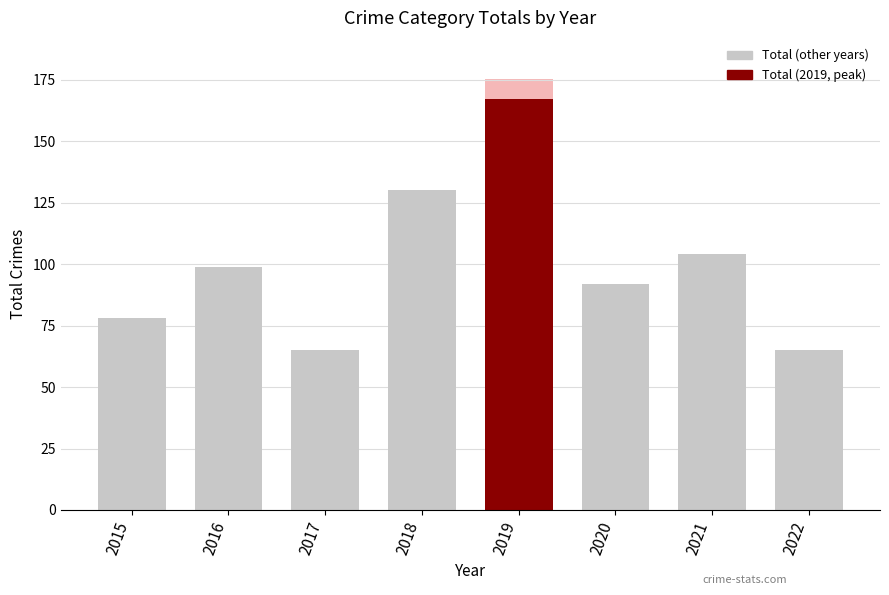

Reading left to right, what are all the values shown in this chart?

2015=78	2016=99	2017=65	2018=130	2019=167	2020=92	2021=104	2022=65